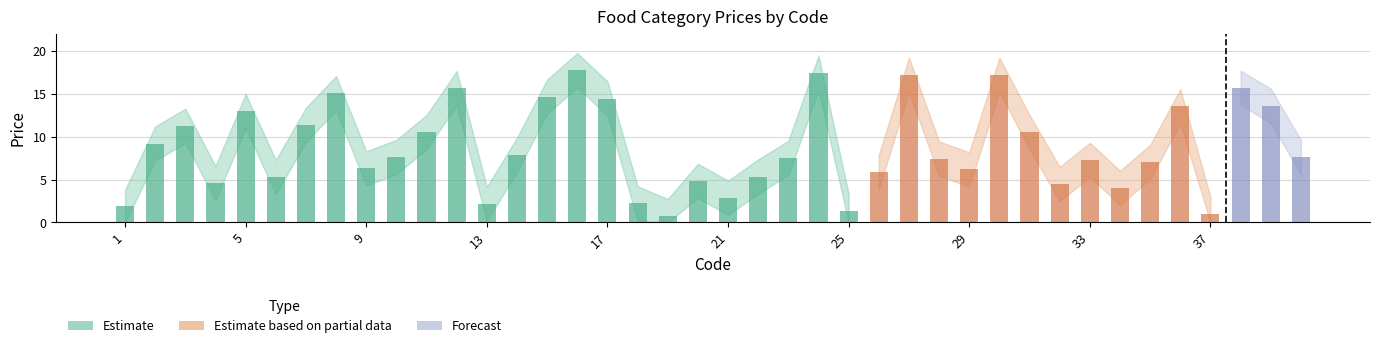

True or false: Price_lower has a value of 2.9 at 20.

True